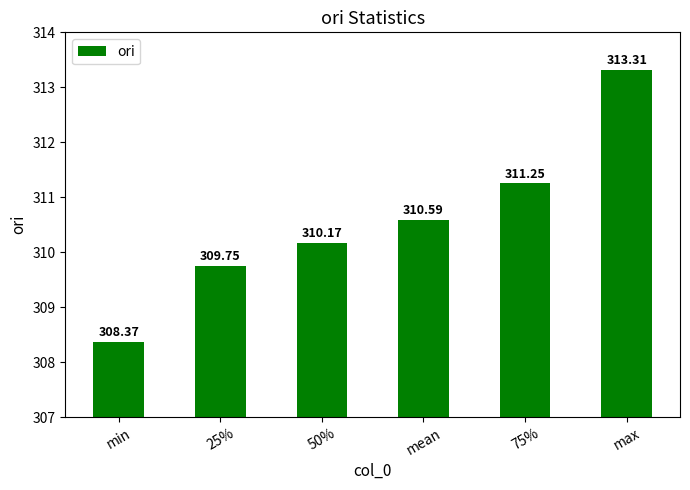

Is it true that the value at 50% is 310.2?

True